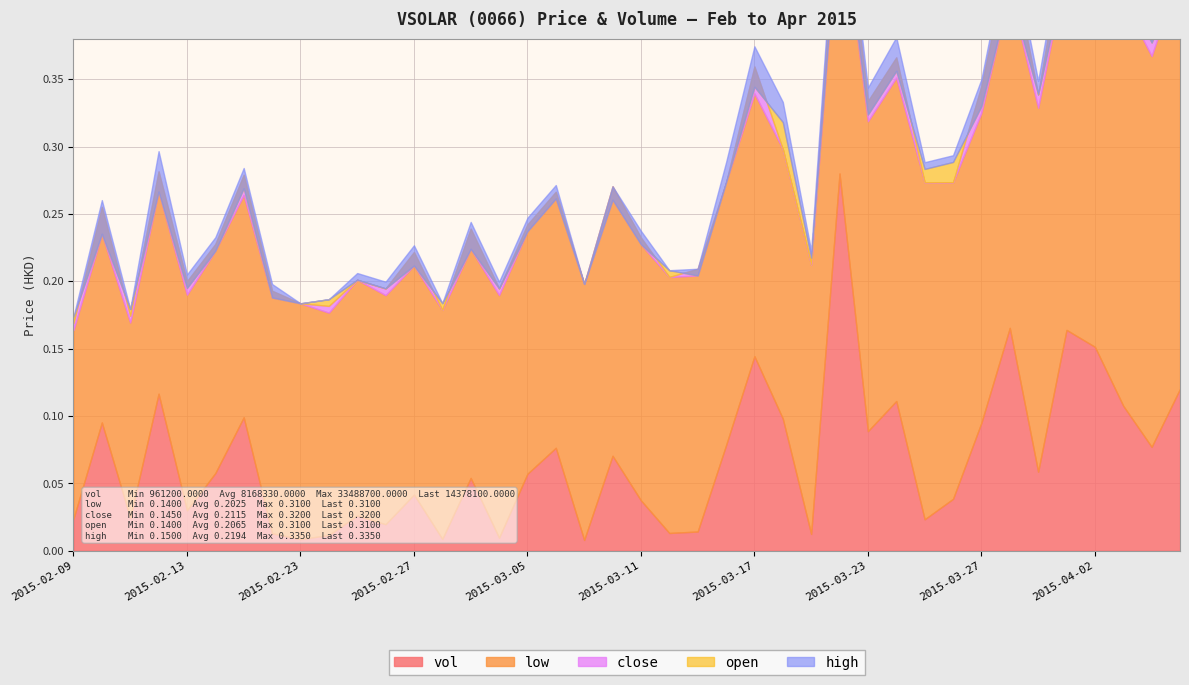

What is the maximum value for open?

0.3